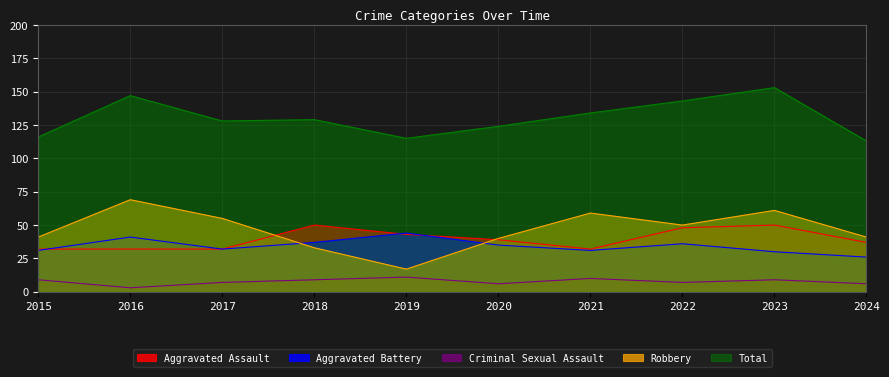

What is the spread (max minus min) of values at 2018?

120